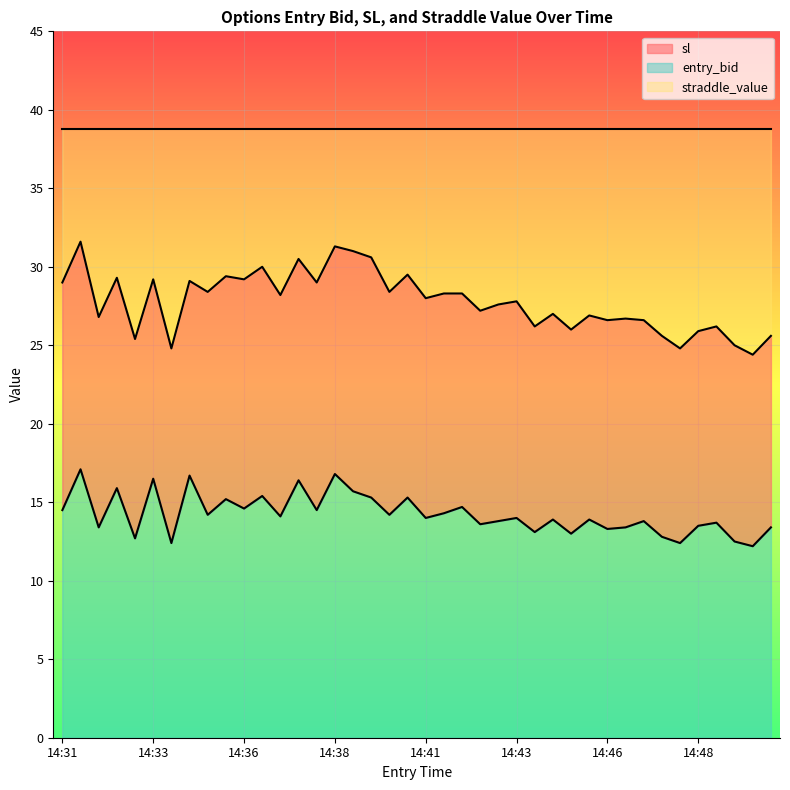

The sl series shows 26.0 at 14:45. True or false?

True